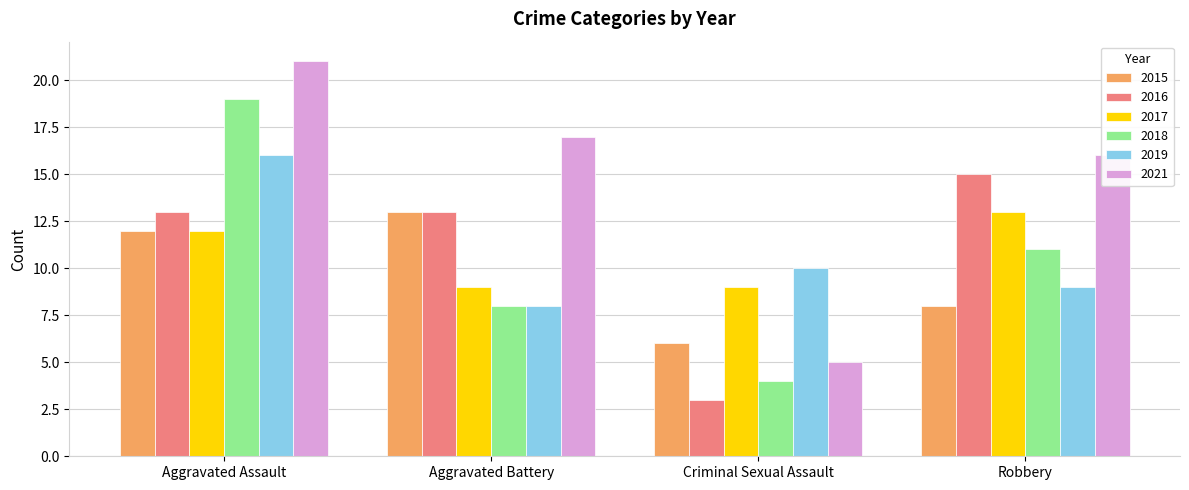

Count the number of categories in the chart.

4